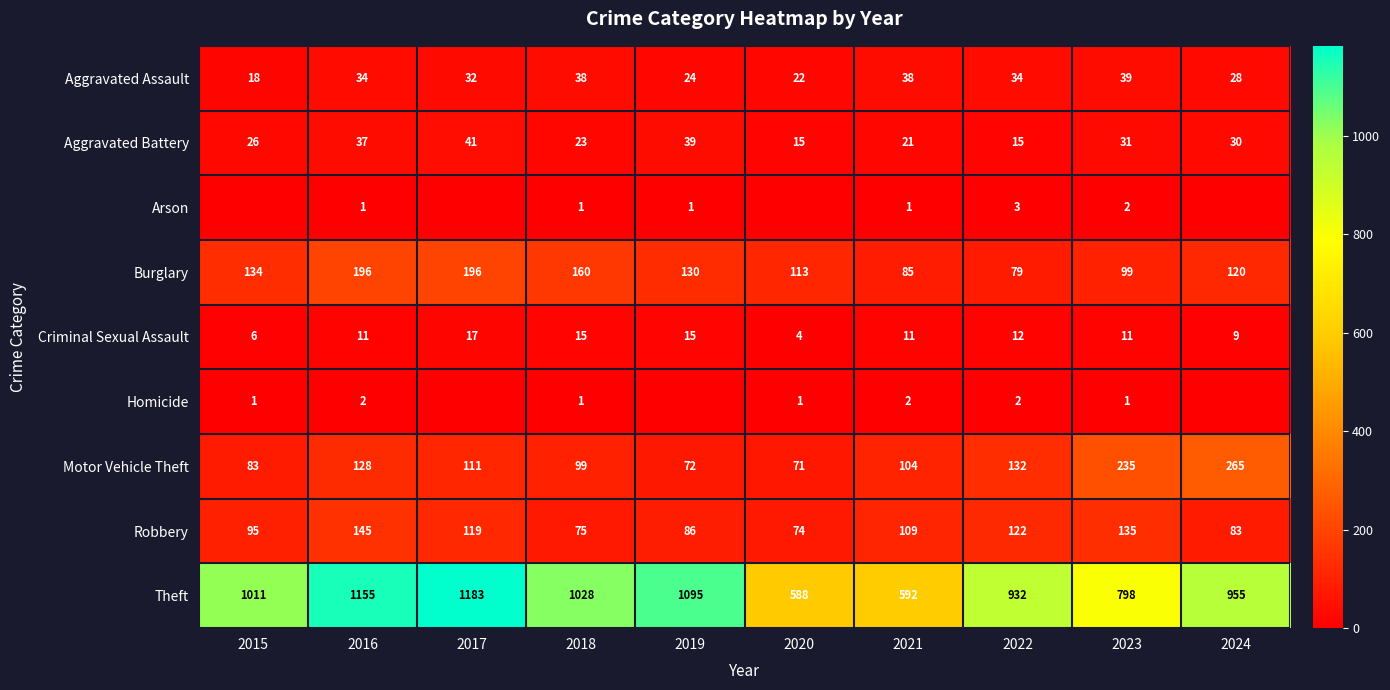

The value of Aggravated Assault at 2016 is 23. True or false?

False